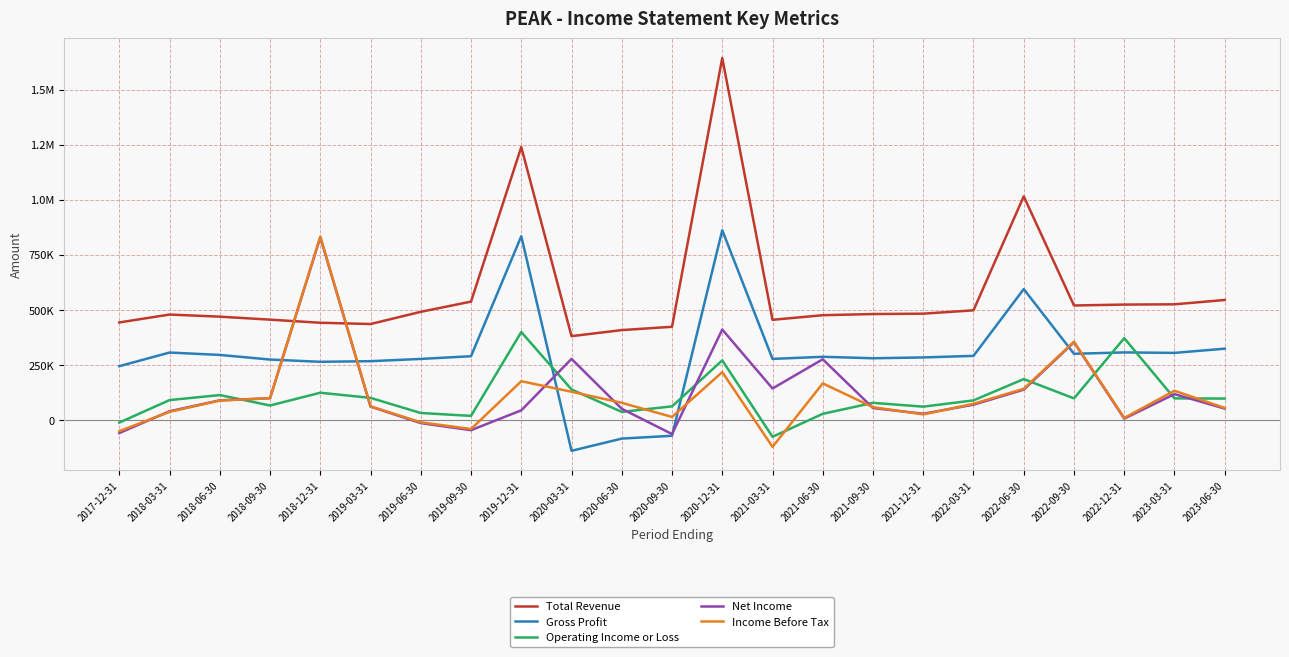

Which series has the widest spread of values?

Total Revenue